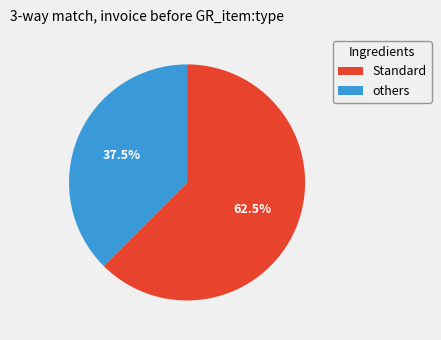

Is there any slice that represents more than half of the pie?

Yes